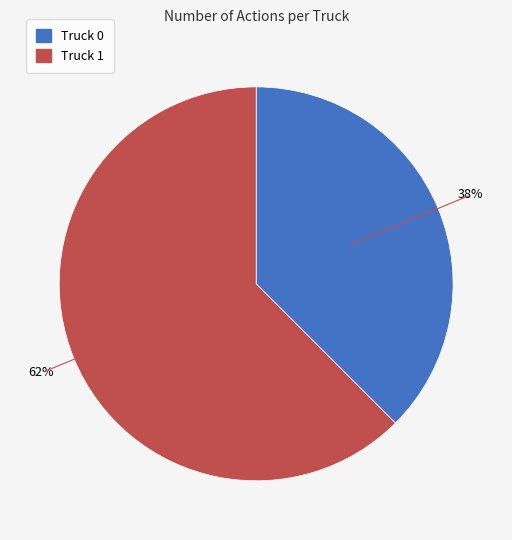

To the nearest percent, what is the combined percentage of Truck 0 and Truck 1?

100%